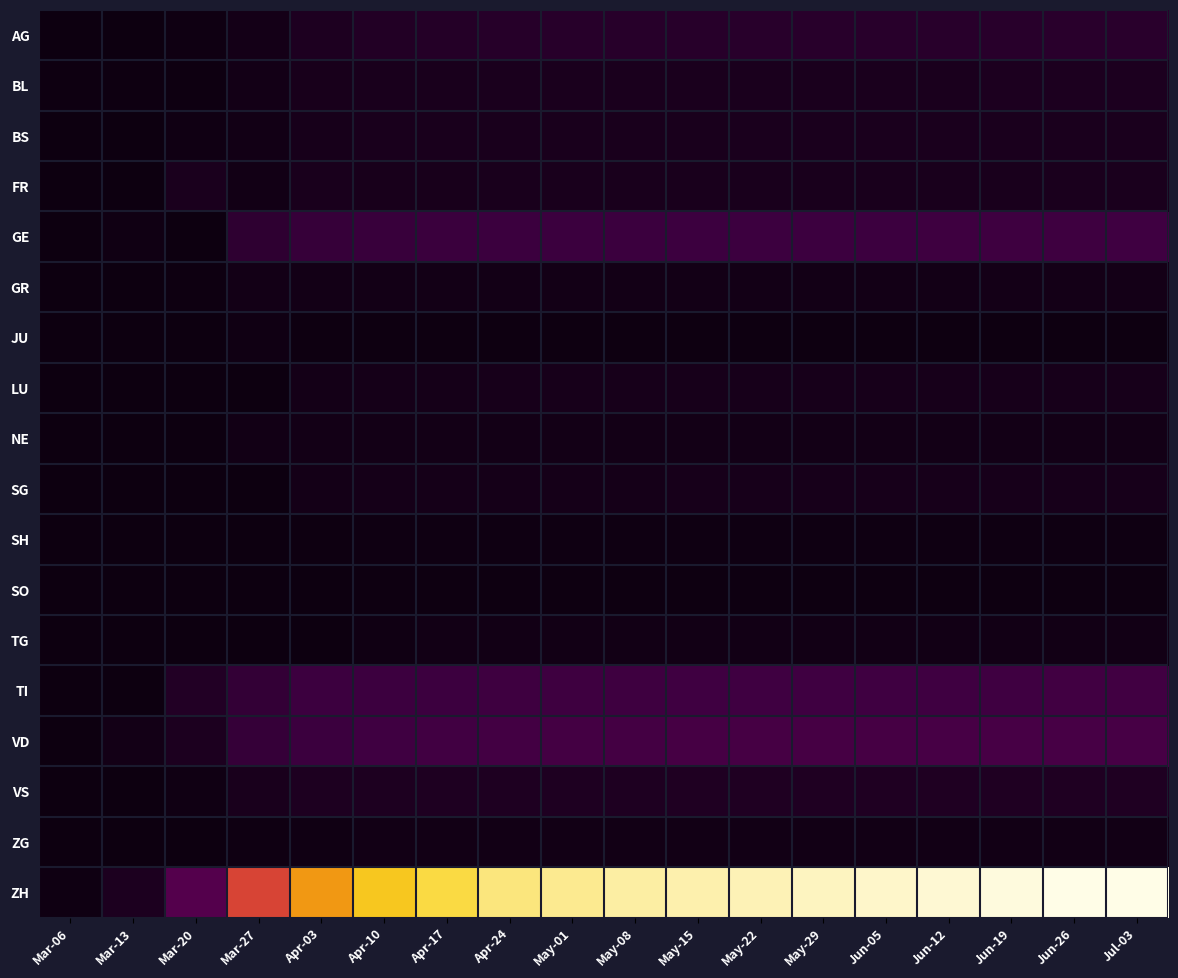

Which label corresponds to the smallest value in the chart?

Mar-06